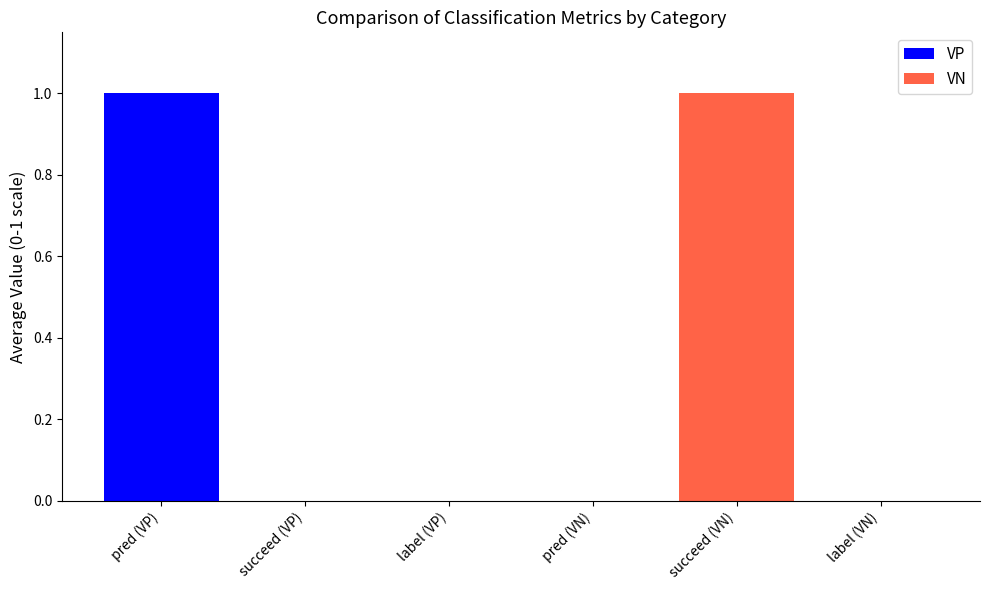

Are the bars horizontal?

No